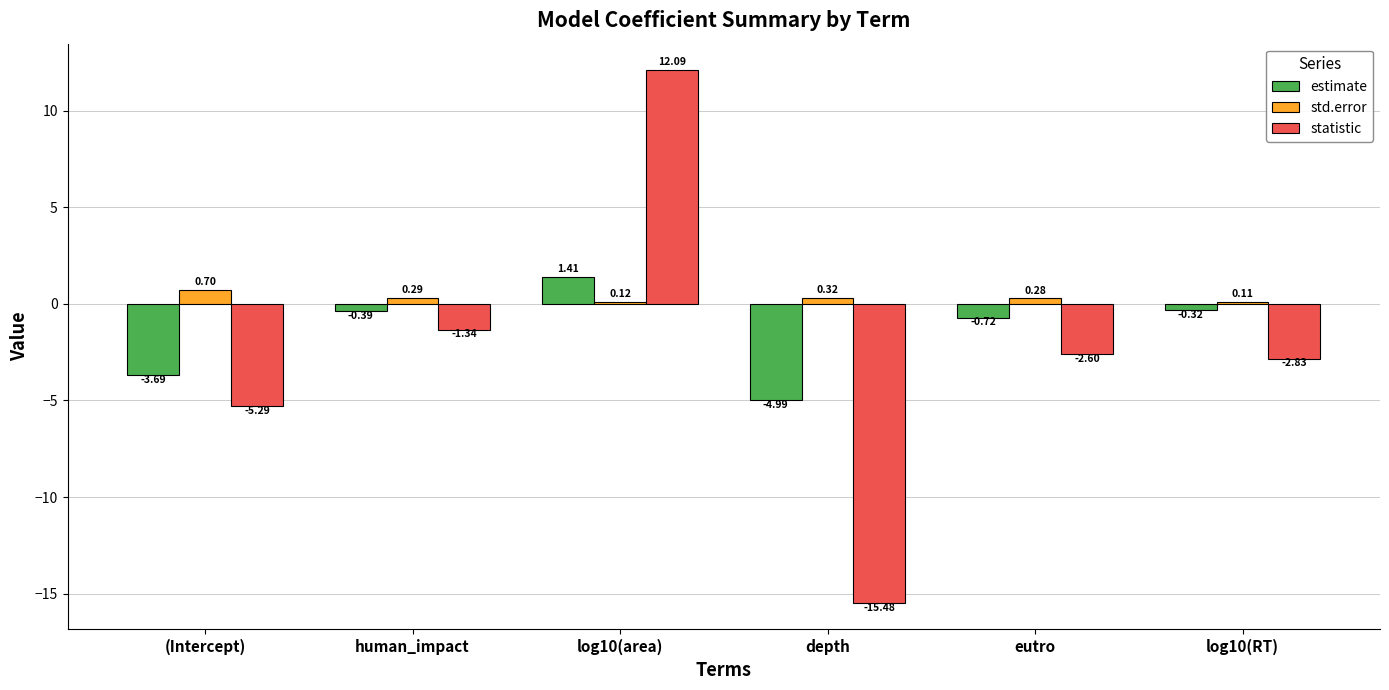

What is the sum of the std.error values at eutro and human_impact?

0.6